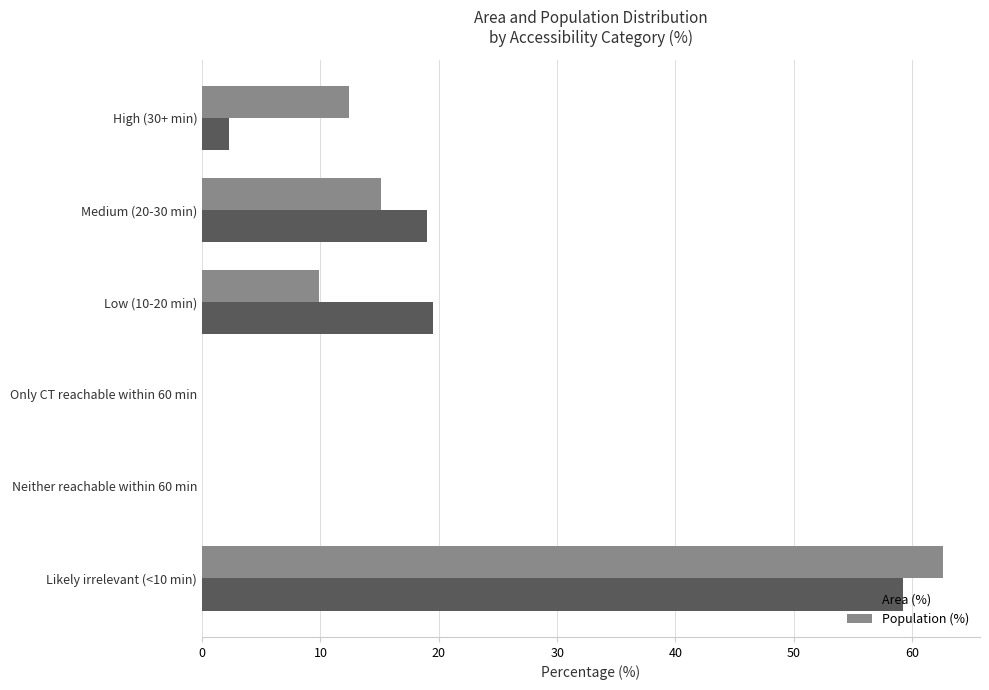

At which category is the sum across all series the highest?

Likely irrelevant (<10 min)